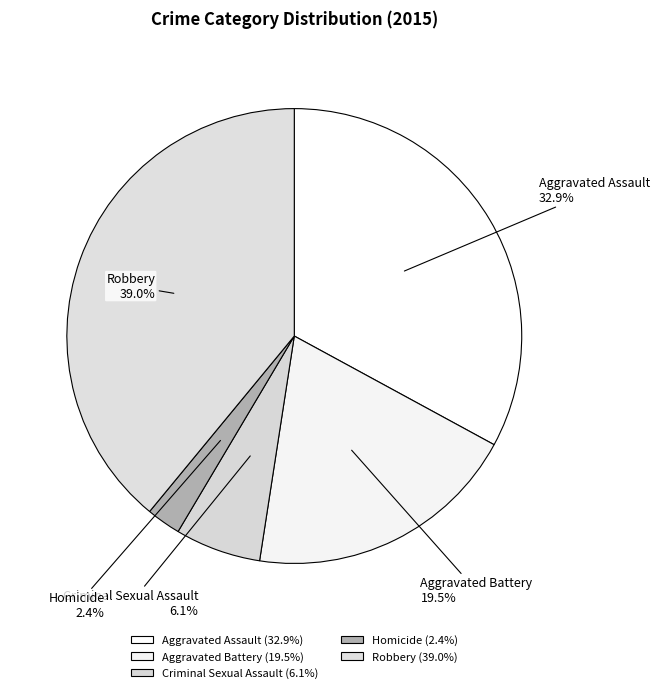

To the nearest percent, what is the difference between the largest and smallest slice percentages?

37%